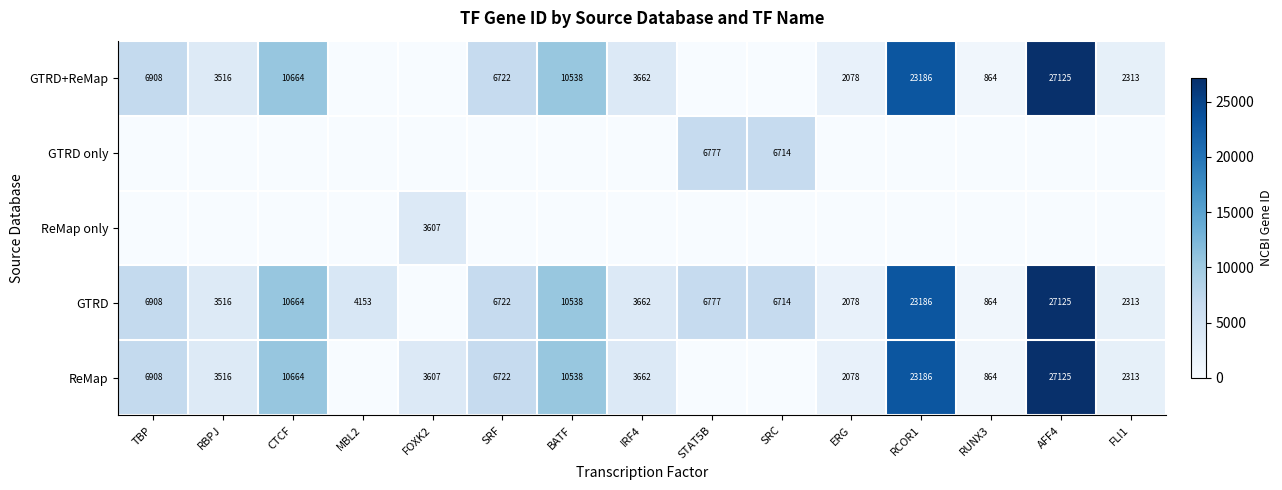

True or false: GTRD has a value of 23186 at RCOR1.

True